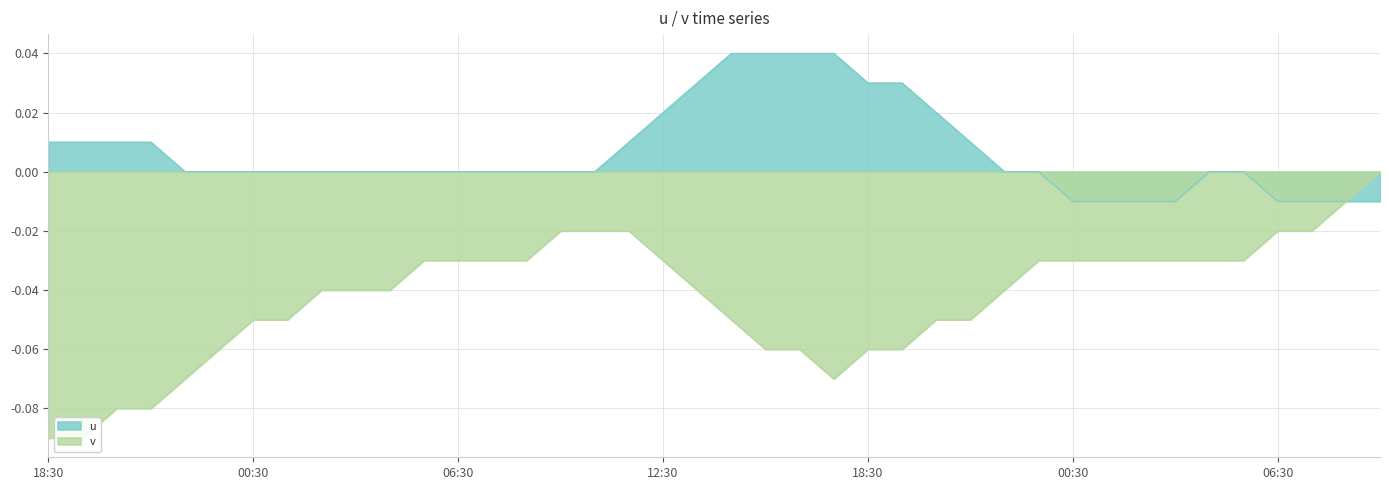

Is the value of u at 2025-10-26 03:30 greater than the value of v at 2025-10-24 19:30?

Yes